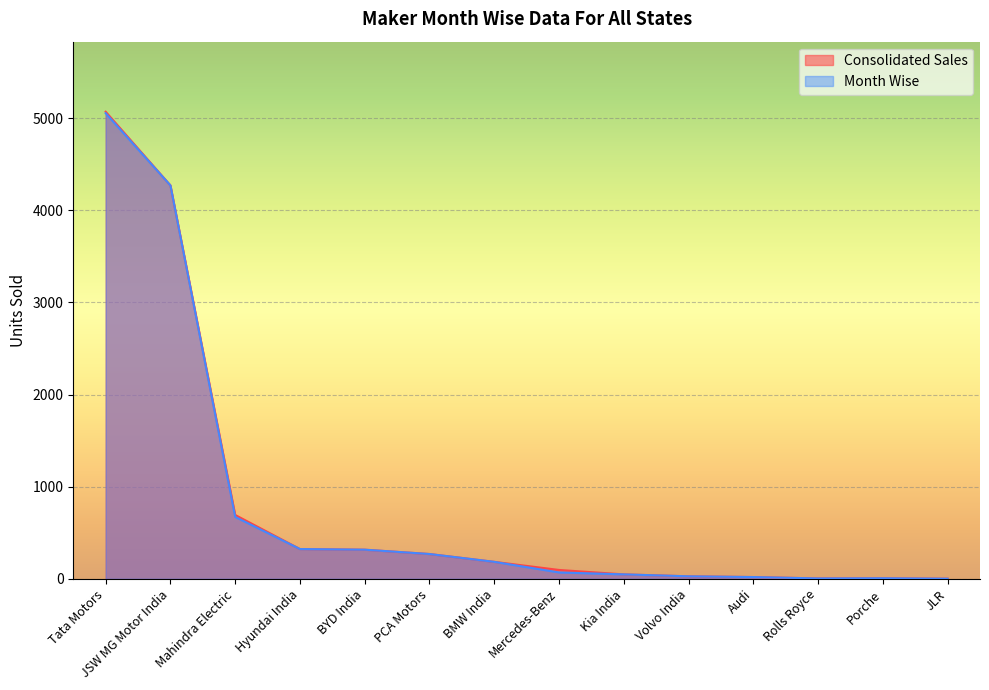

True or false: Month Wise has a value of 2 at JLR.

False